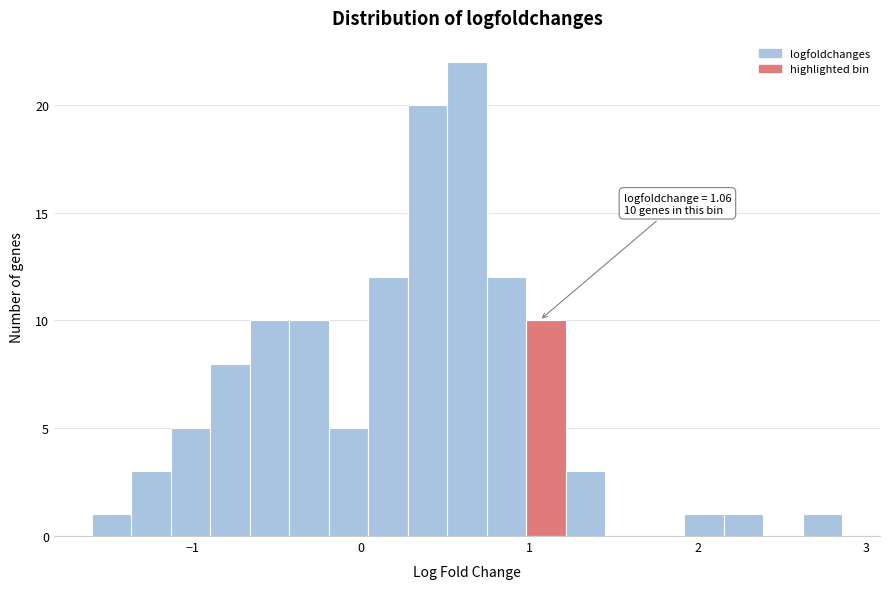

Around what value on the x-axis is the tallest bar? Give the approximate position of its centre, as read against the axis.

0.6